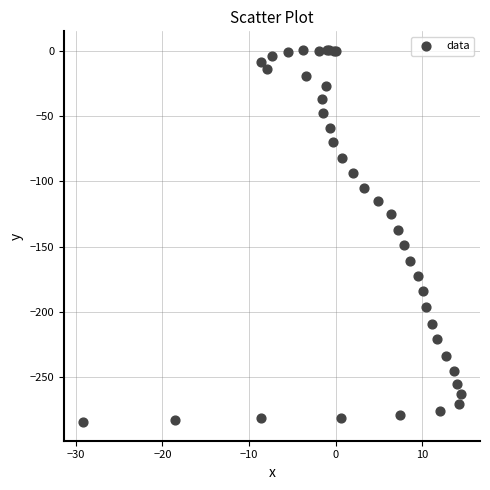

What Y value in the scatter plot is closest to -141?

-137.2